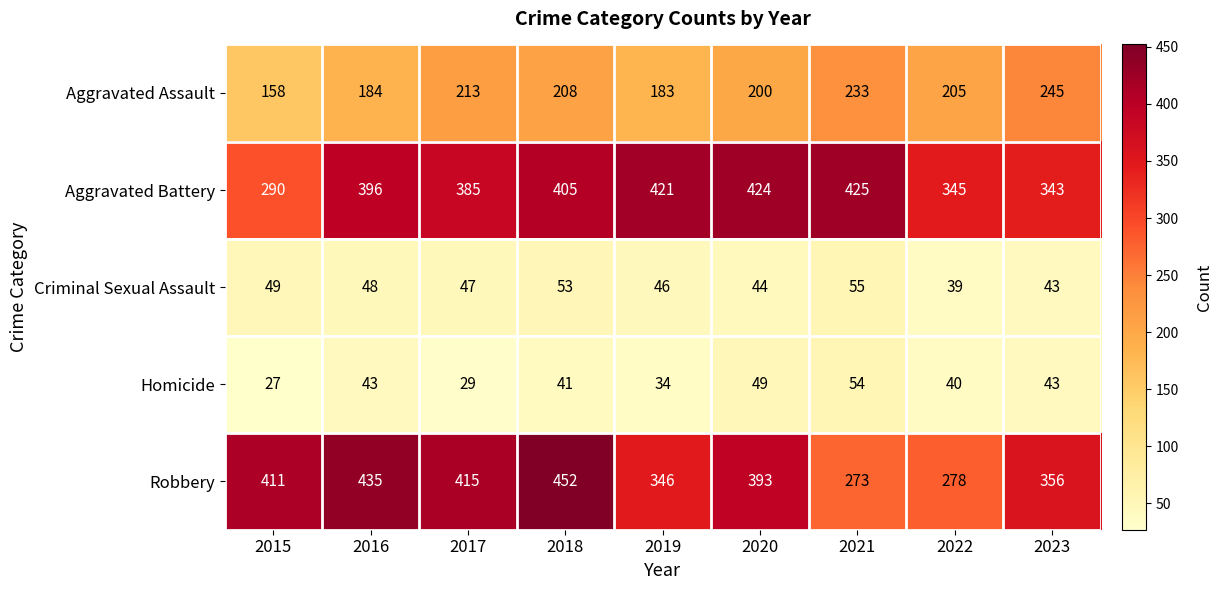

At how many categories does at least one series exceed 294?

9